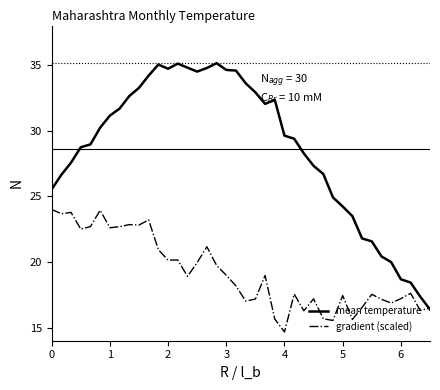

Which series has the largest total across all categories?

mean temperature